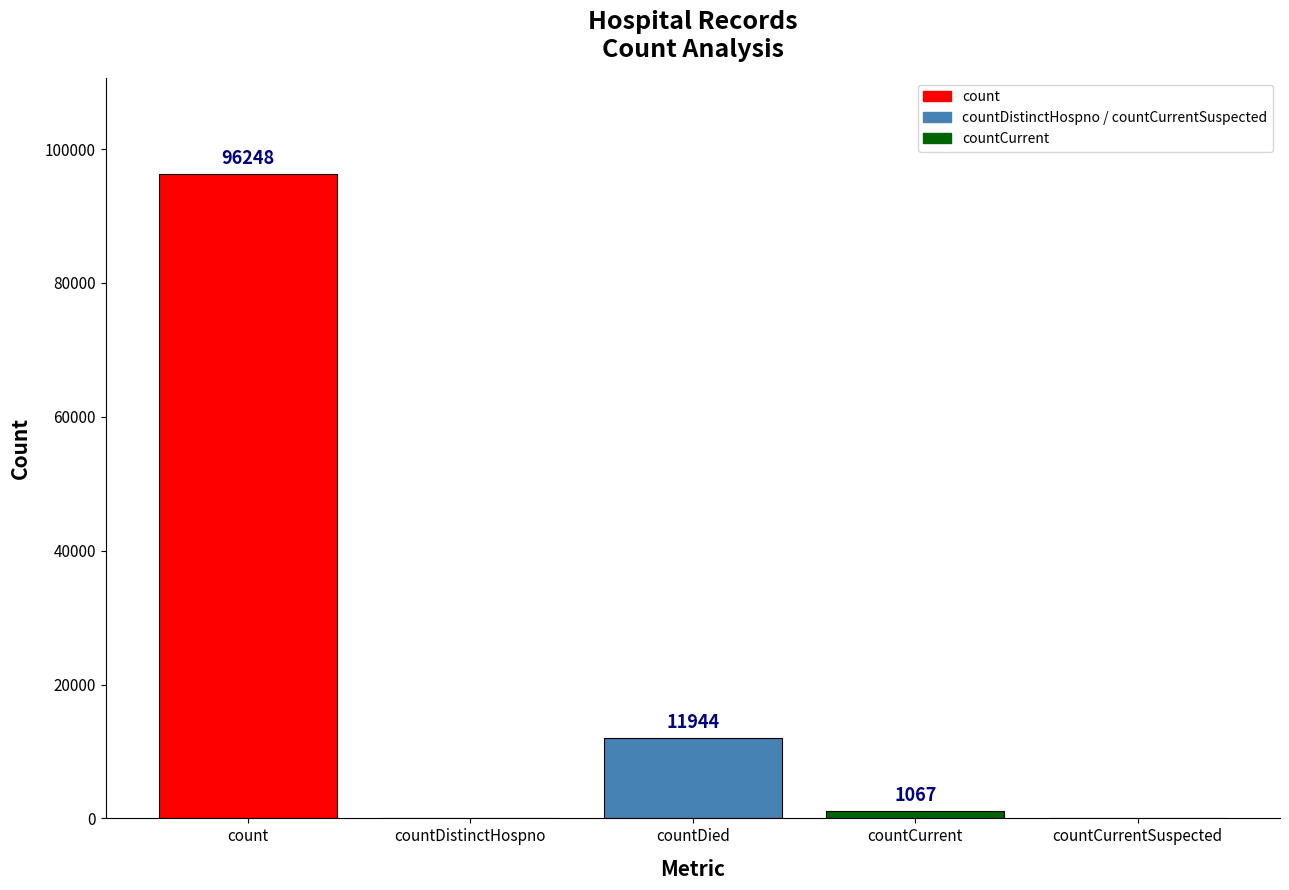

Reading left to right, list all the values displayed in this chart.

96248	0	11944	1067	0